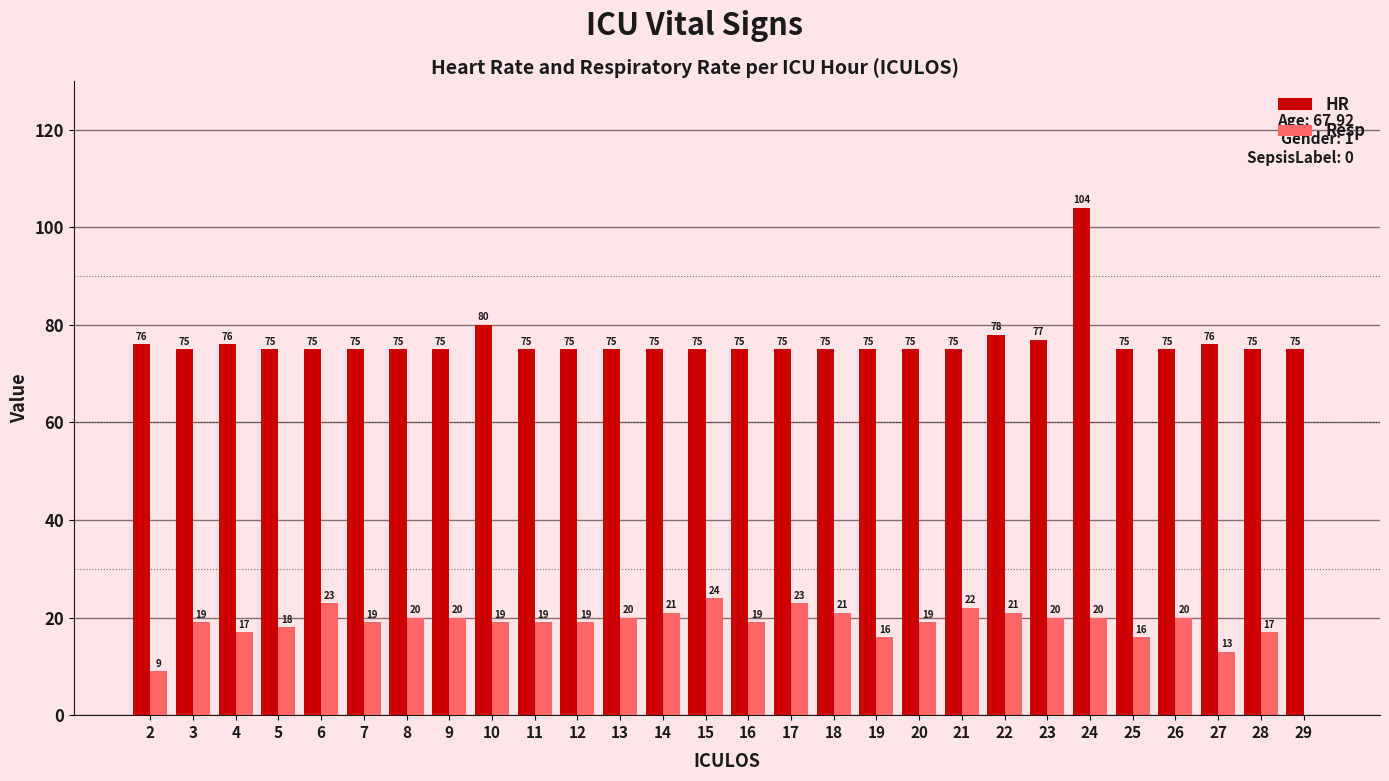

Is it true that HR equals 75 at 13?

True